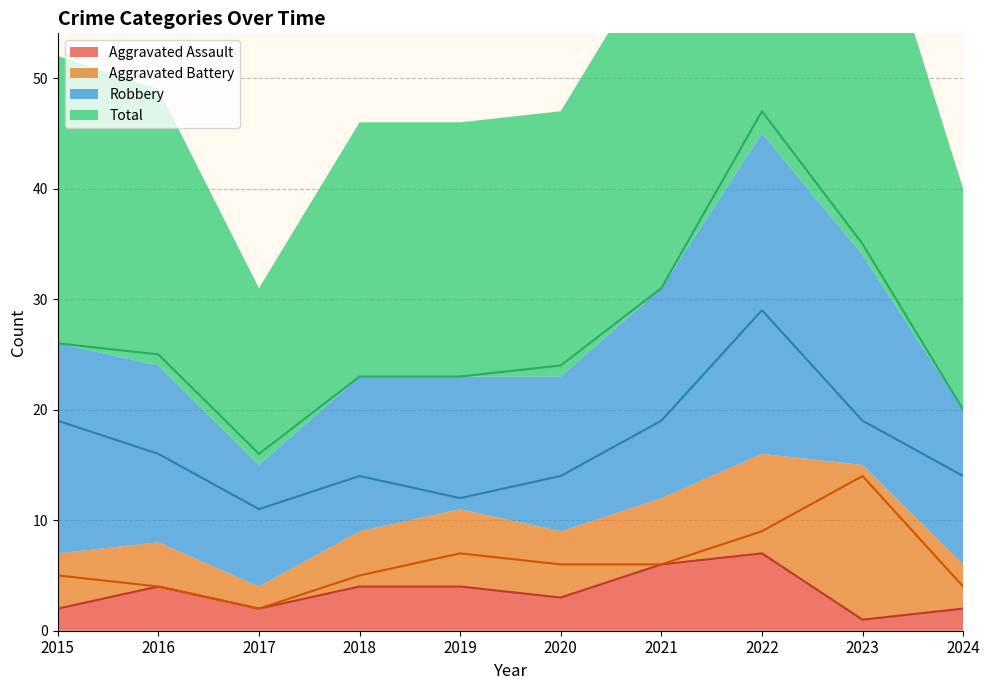

What is the value of the Aggravated Assault point at the 9th from the left?

1